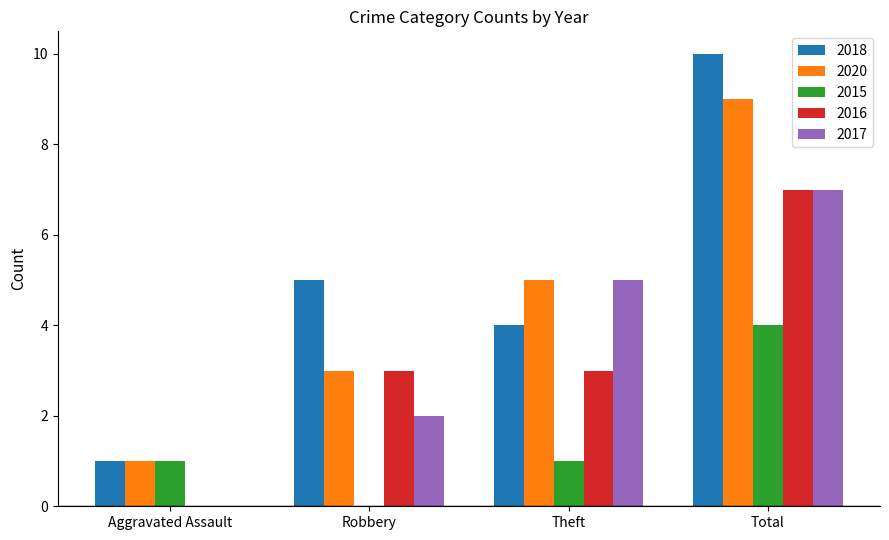

Which series changed the most between Theft and Total?

2018